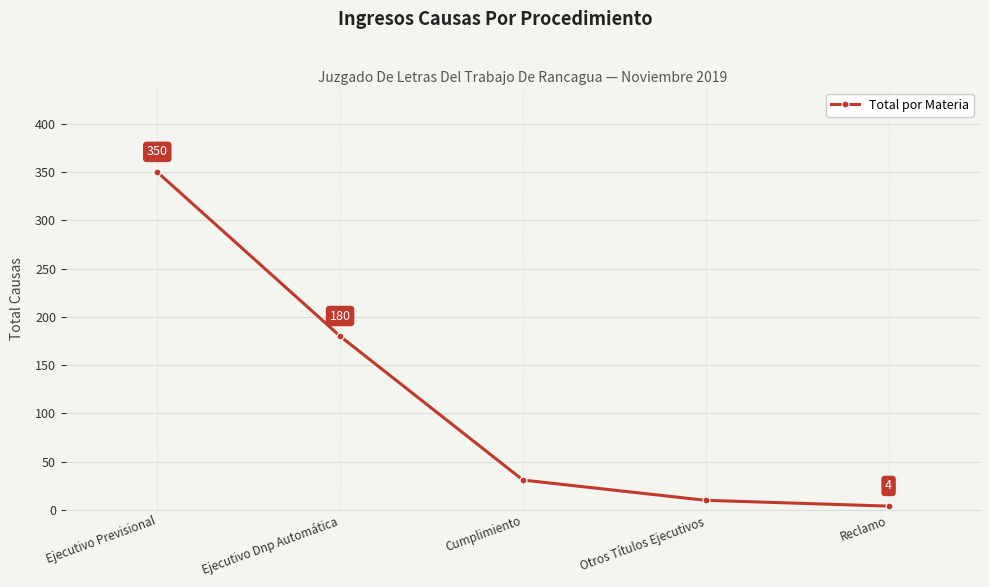

Between Cumplimiento and Otros Títulos Ejecutivos, which is larger?

Cumplimiento